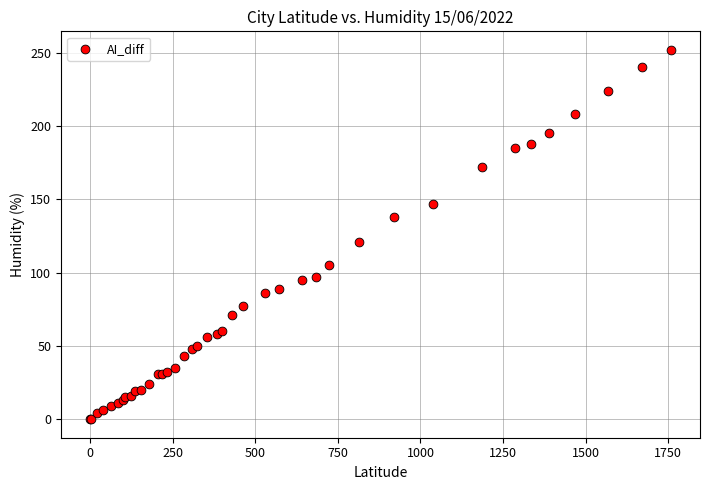

What Y value in the scatter plot is closest to 126?

121